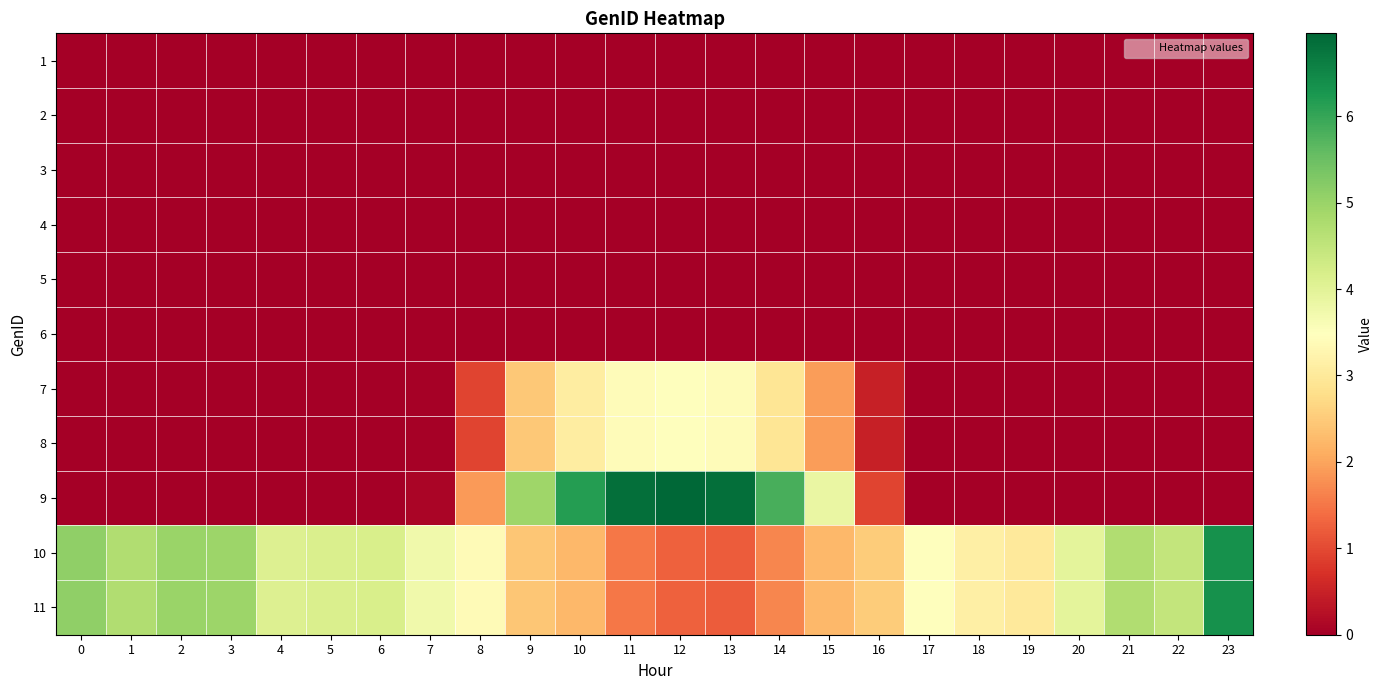

Which label corresponds to the largest value in the chart?

12